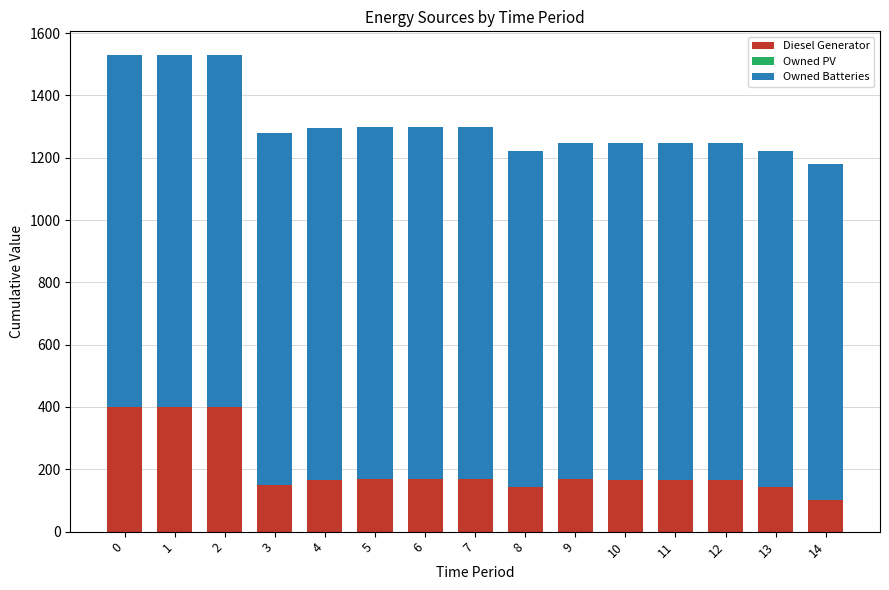

What is the highest value of the Diesel Generator series?

400